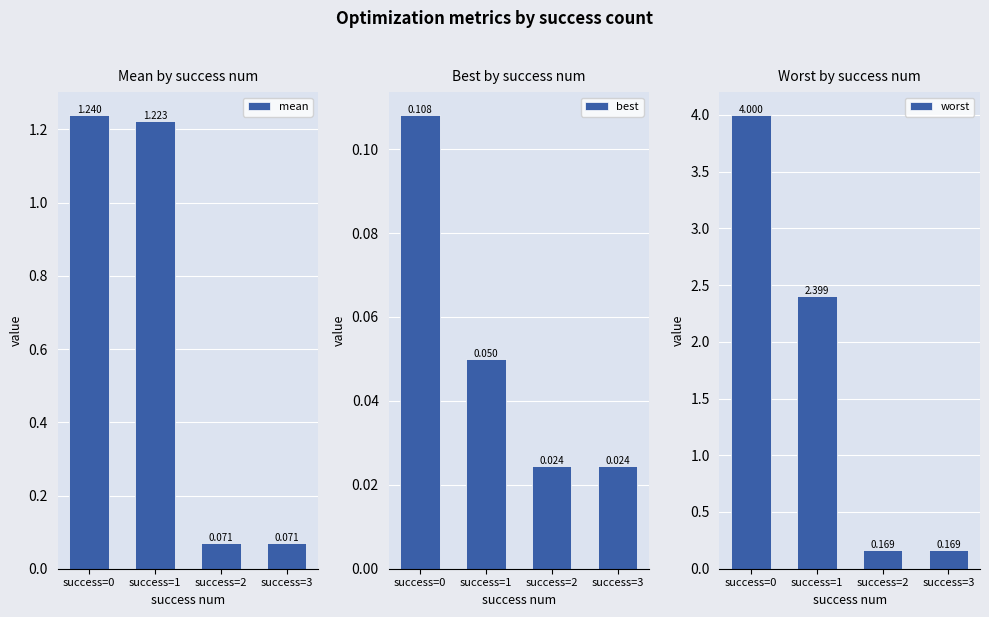

What are all the series names shown in the legend?

mean, best, worst